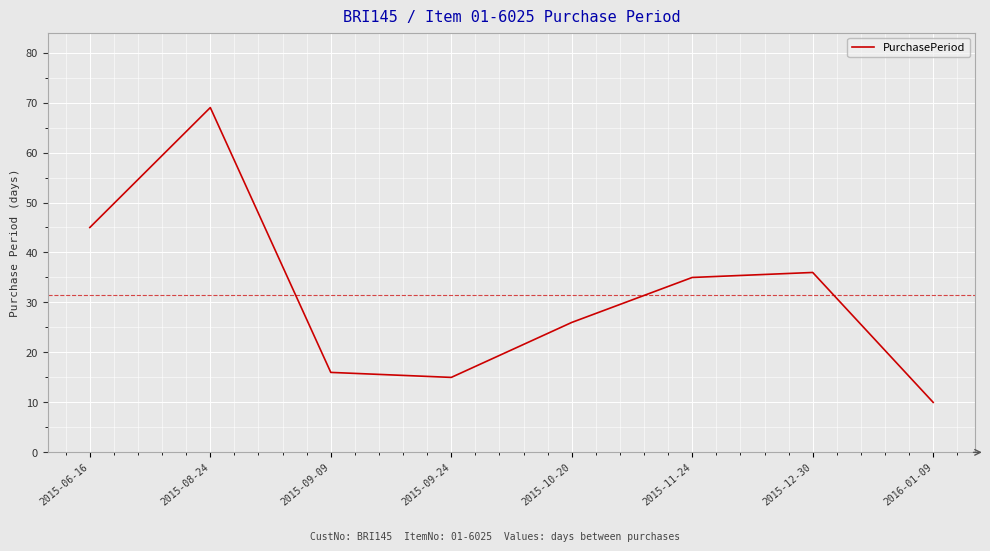

Reading right to left, list all the values displayed in this chart.

10	36	35	26	15	16	69	45